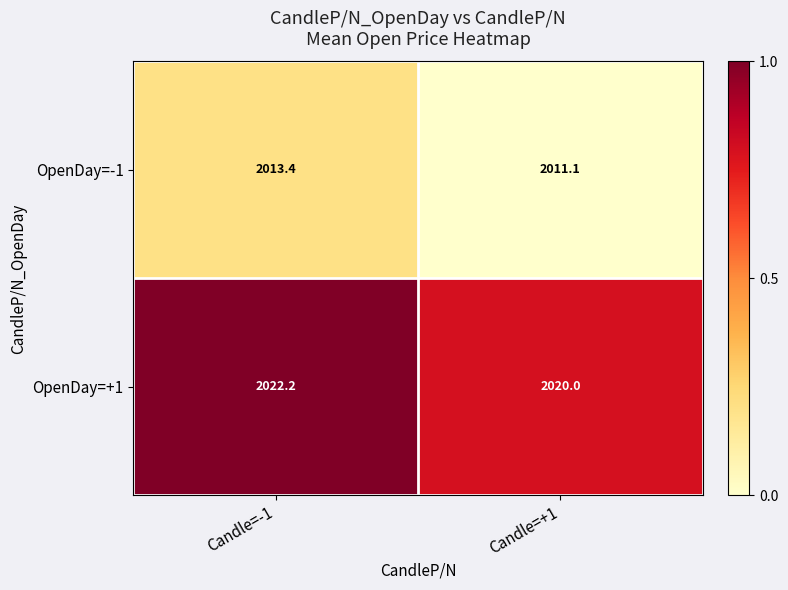

List the series in order of their overall mean, highest first.

OpenDay=+1, OpenDay=-1